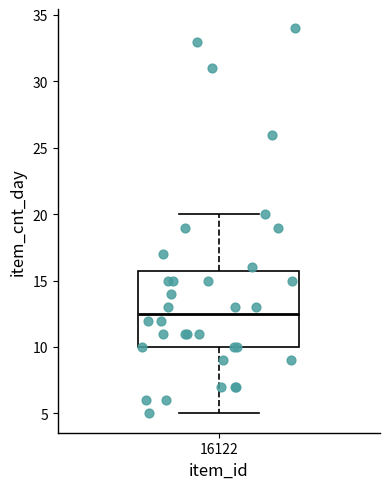

Where is the upper edge of the box at x = 16122 on the y-axis? The values are not printed on the chart, so give them approximately, as read against the axis.

16.0